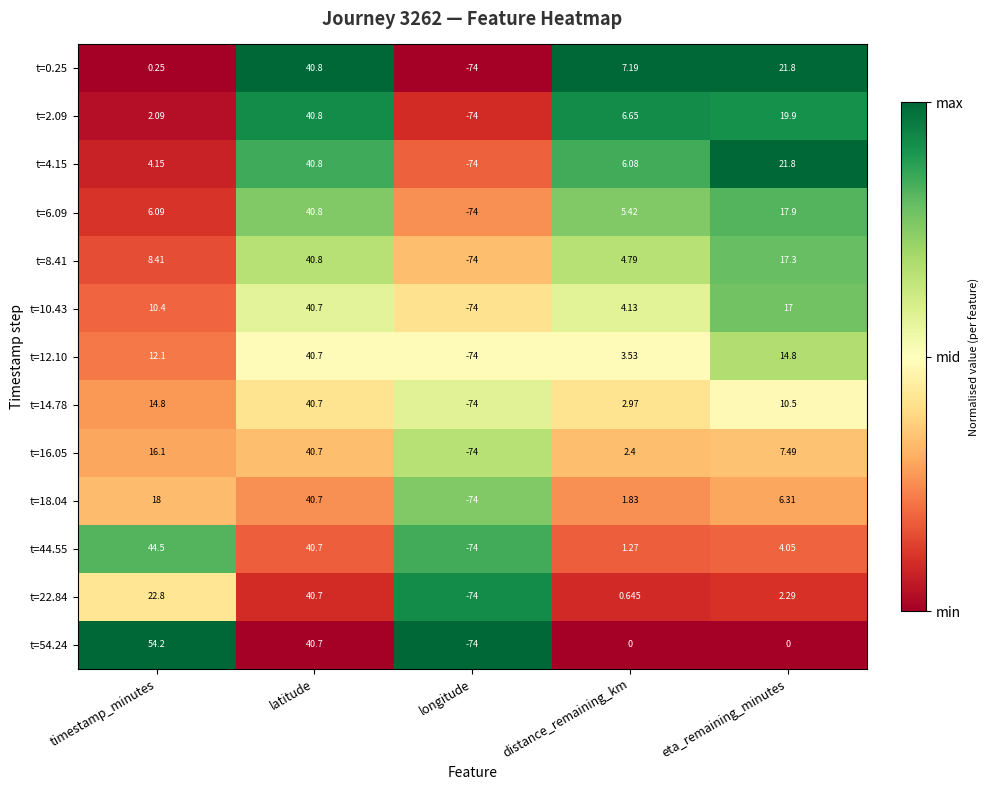

What is the maximum value shown in the chart?

54.2